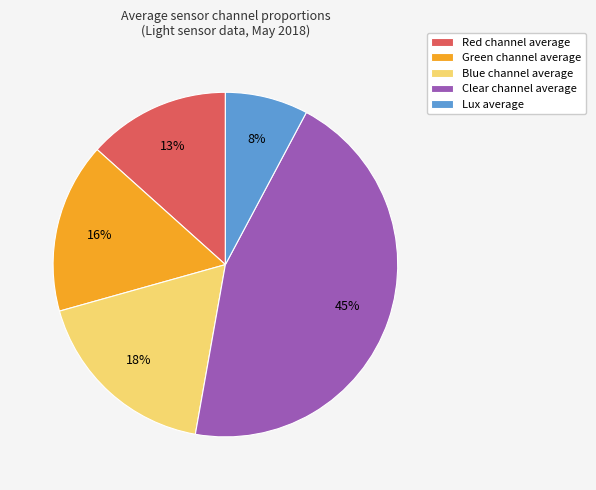

To the nearest percent, what is the difference between the Green channel average and Red channel average slice percentages?

3%